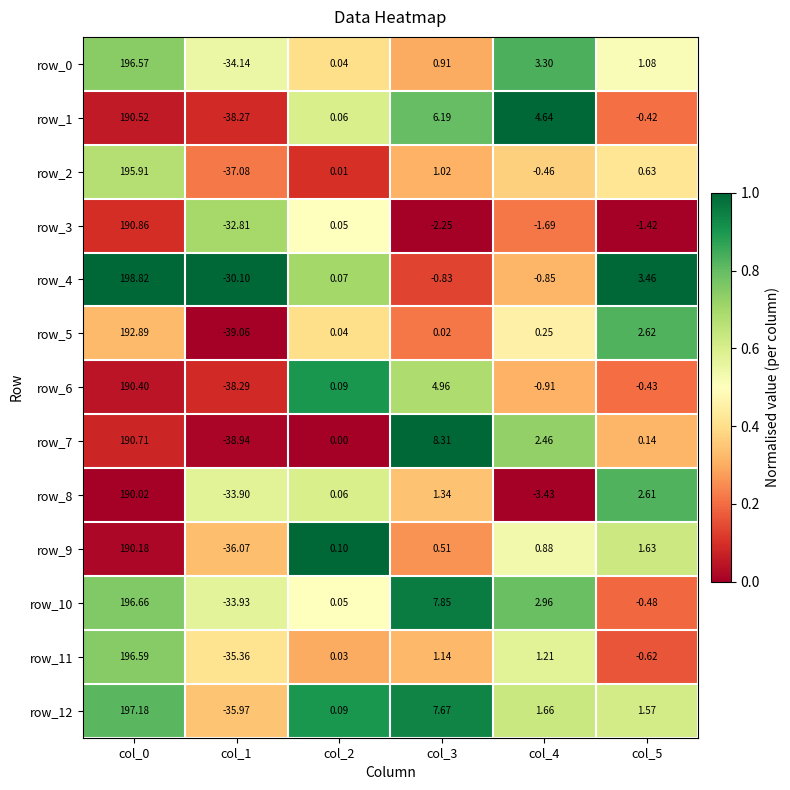

Which series has the largest range (max minus min)?

row_12